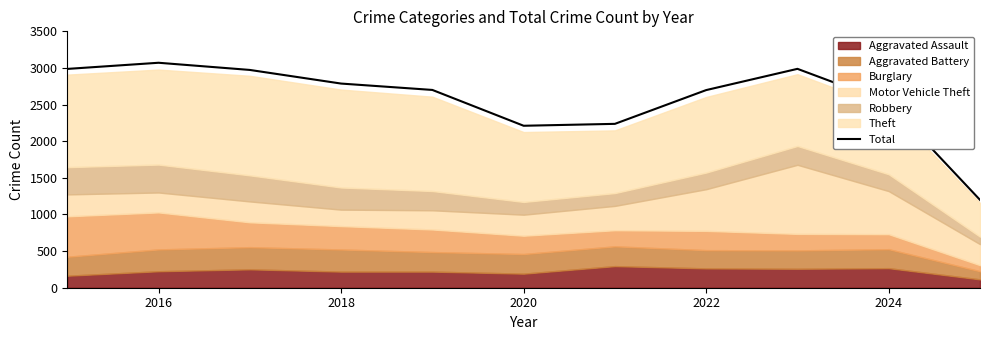

True or false: Total has a value of 3071 at 2016.

True